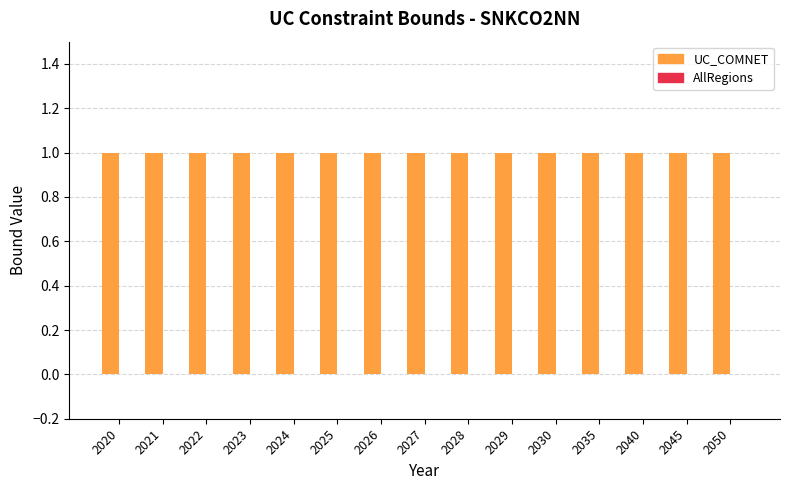

What is the sum of all UC_COMNET values?

15